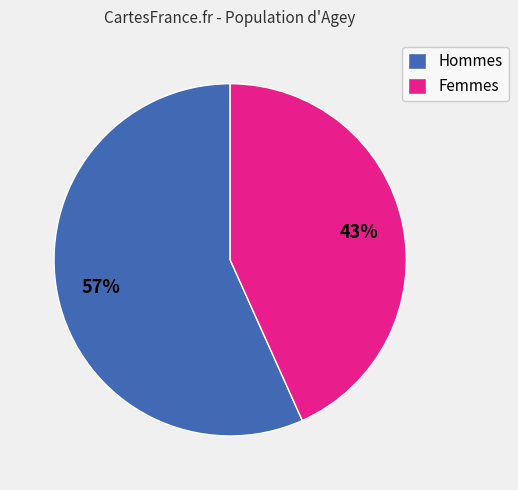

Count the number of slices in the pie.

2